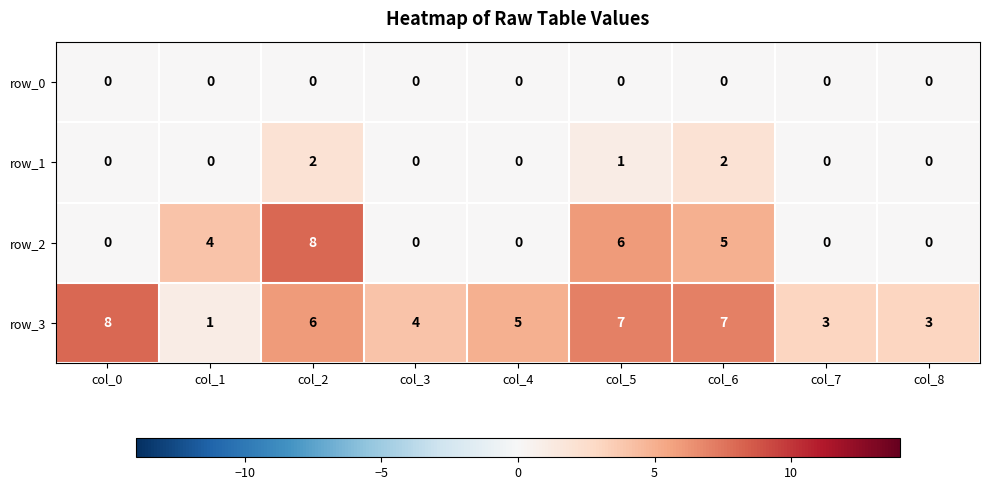

What is the sum of all row_2 values?

23